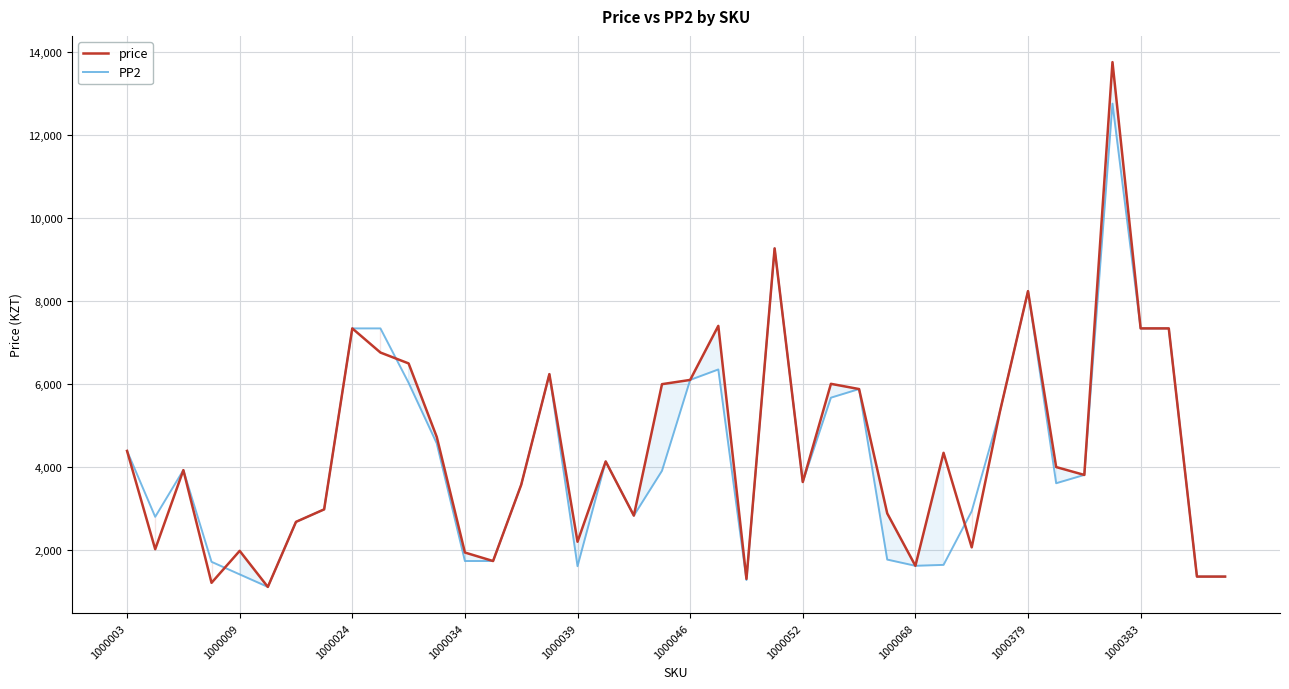

How many values in the price series exceed 3990?

19